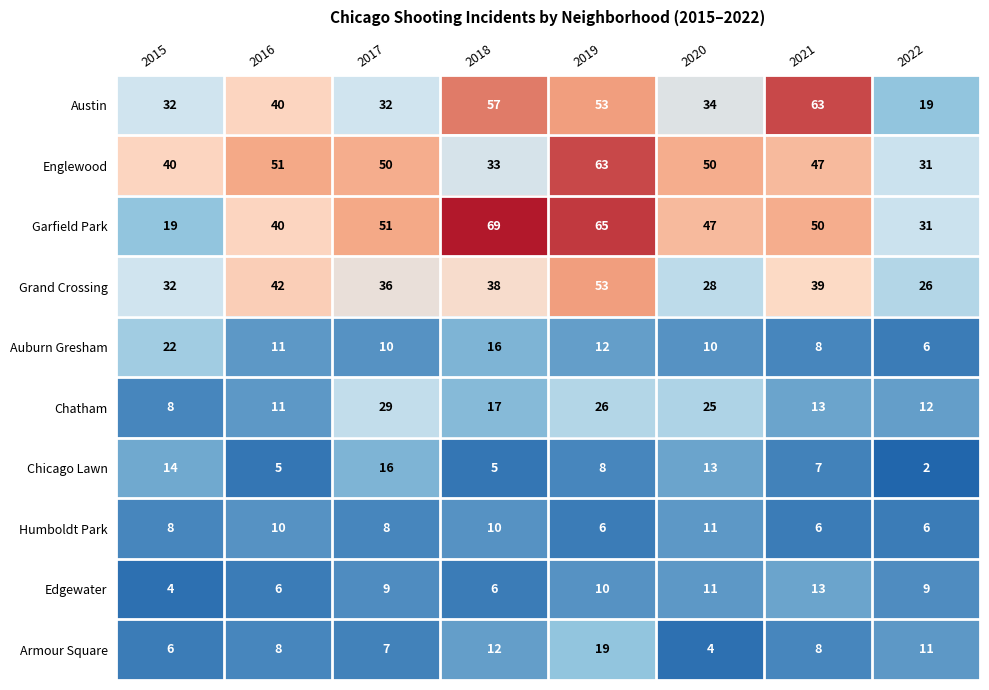

Between 2016 and 2018, which series saw the biggest shift?

Garfield Park